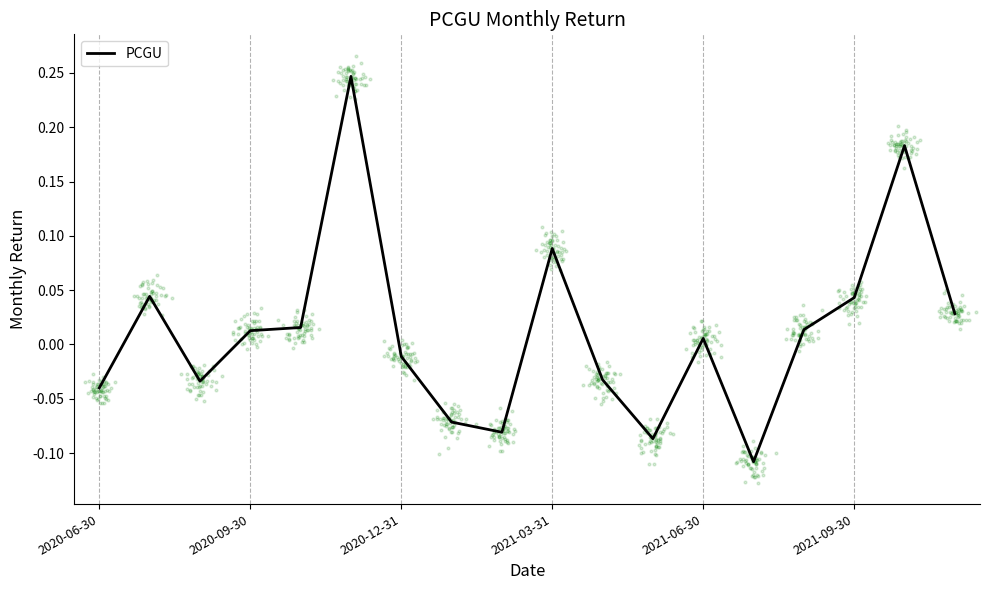

Between 12 and 17, which is larger?

17